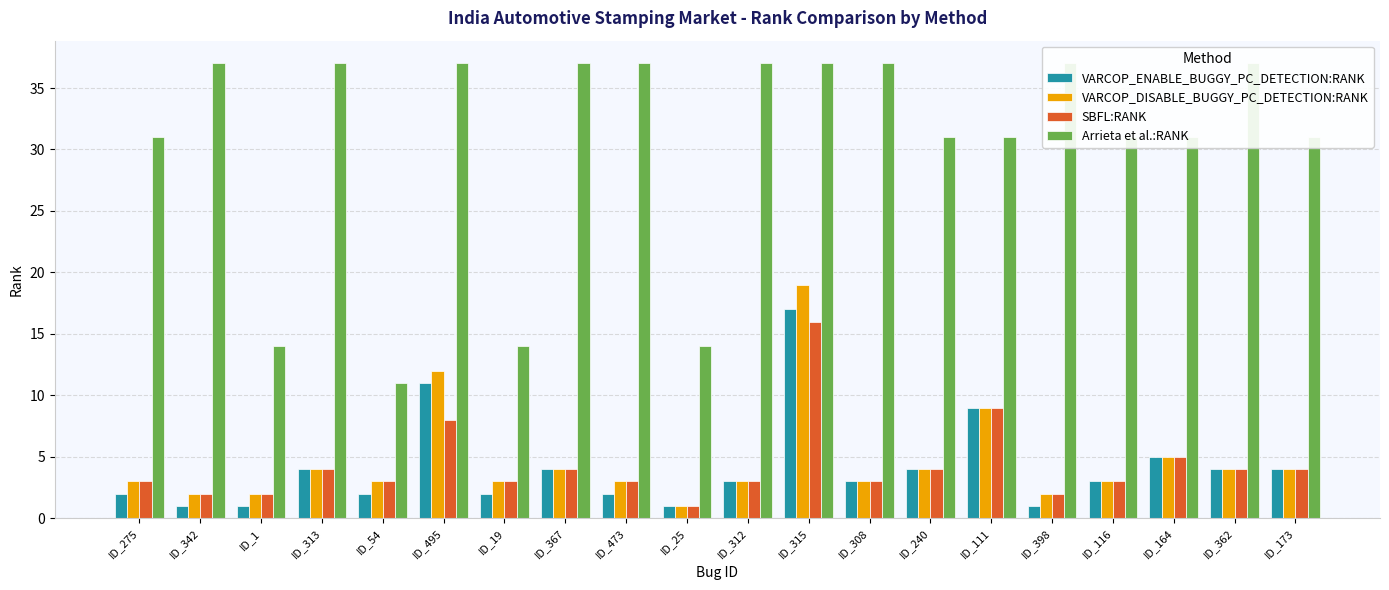

What are all the series names shown in the legend?

VARCOP_ENABLE_BUGGY_PC_DETECTION:RANK, VARCOP_DISABLE_BUGGY_PC_DETECTION:RANK, SBFL:RANK, Arrieta et al.:RANK